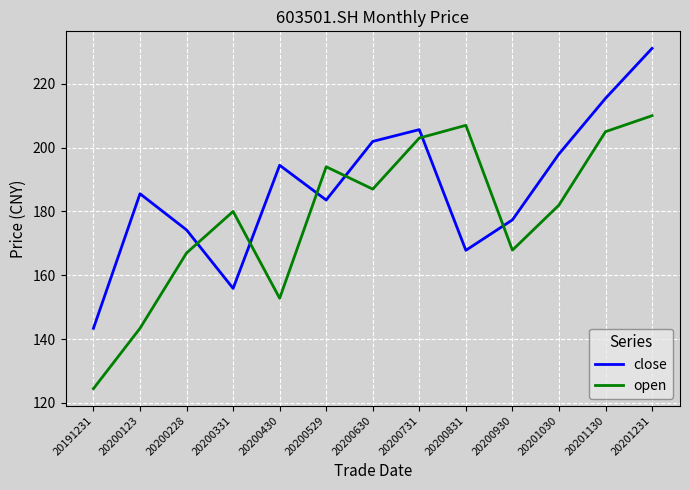

List the series in order of their overall mean, lowest first.

open, close